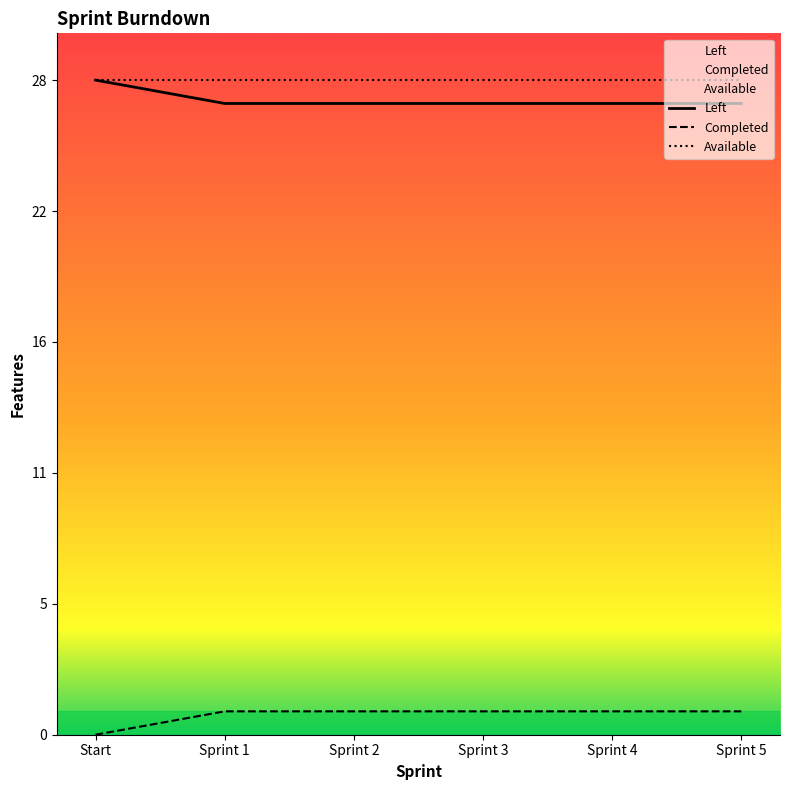

What value does the Completed series have at Sprint 4?

1